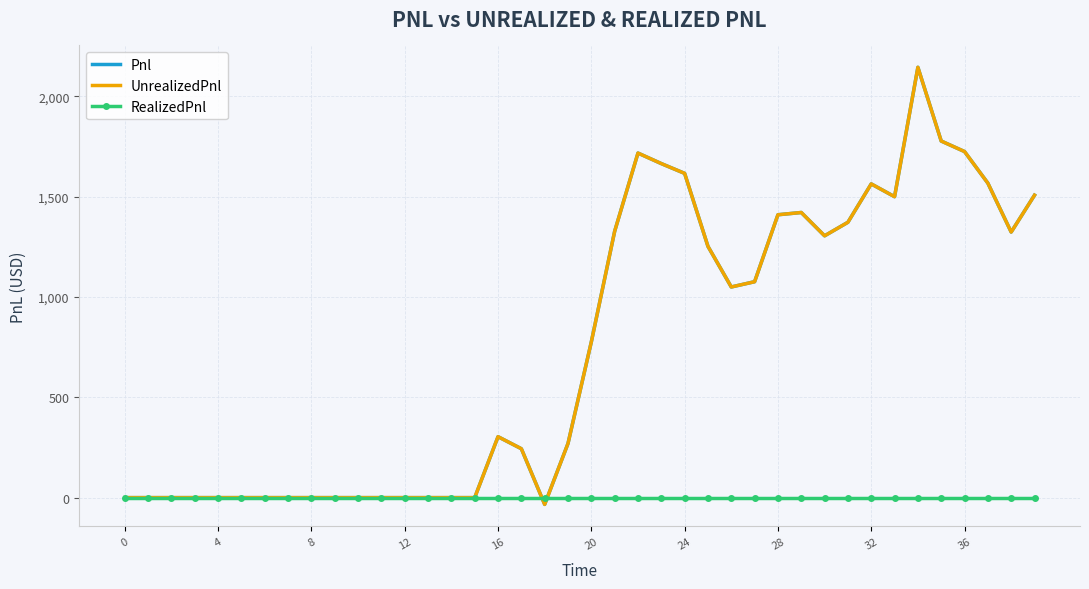

What is the value of the Pnl point at the 30th from the left?

1421.2